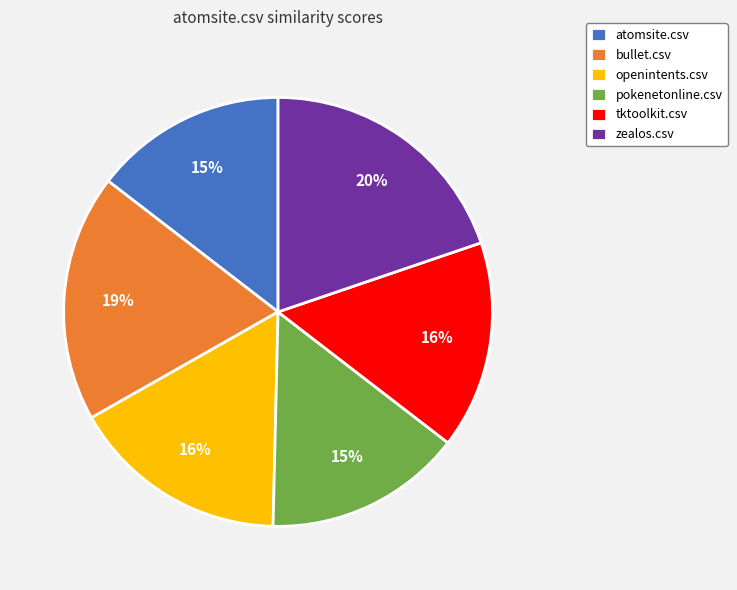

How many slices are in this pie chart?

6